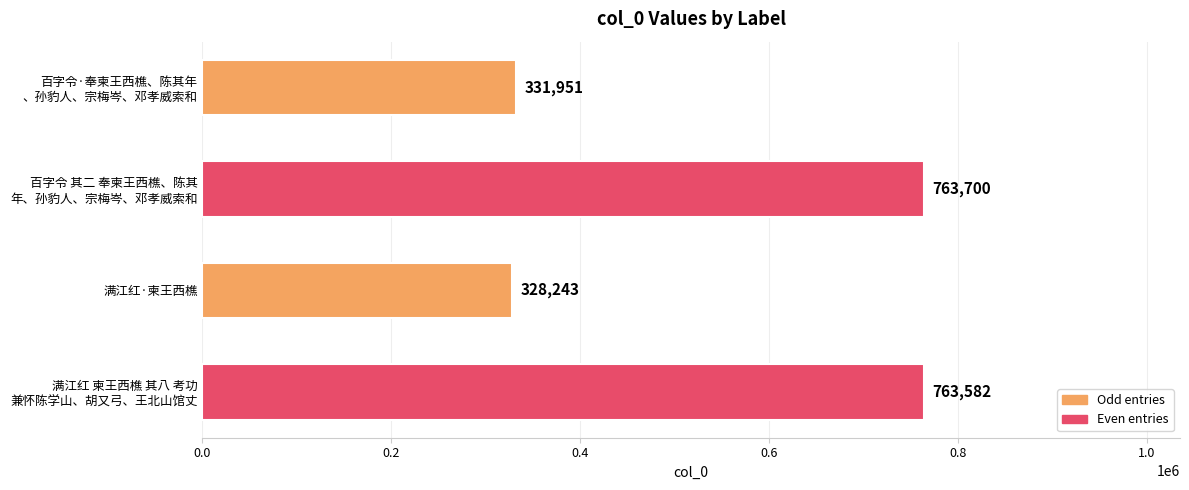

True or false: the data shows 519004 at 满江红·柬王西樵.

False